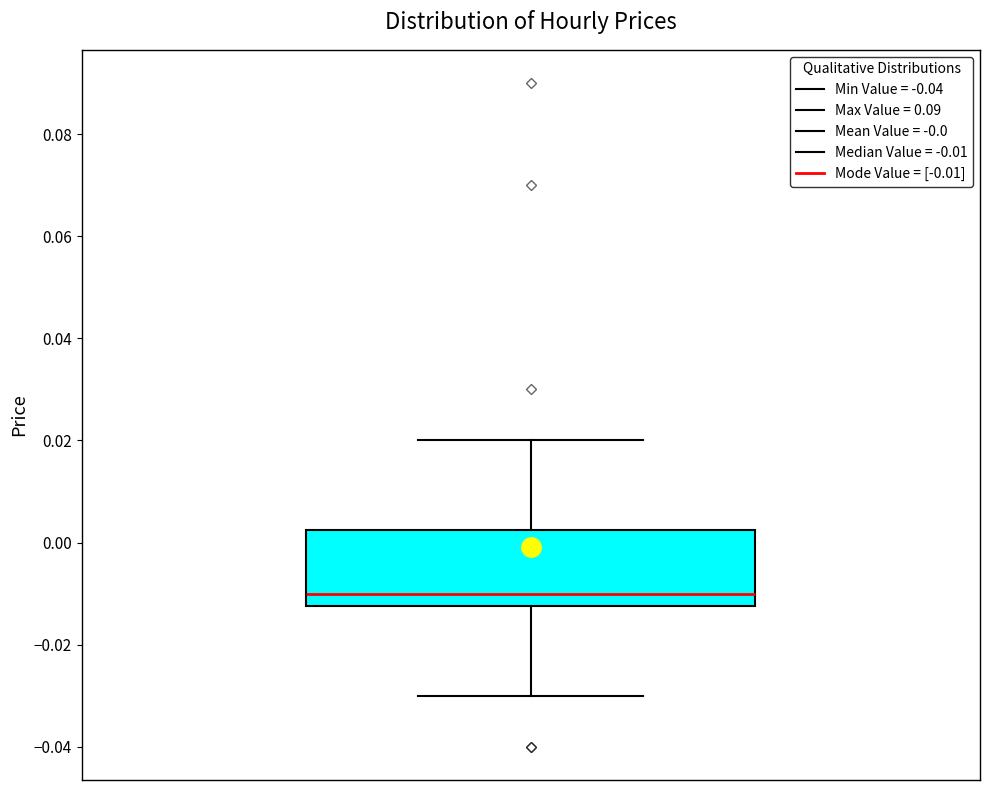

Read this box plot against the y-axis: the position of the median line, the range covered by the box, and the ends of both whiskers. The values are not printed on the chart, so give them approximately, as read against the axis.

median -0.010, box -0.012 to 0.002, whiskers -0.030 to 0.020